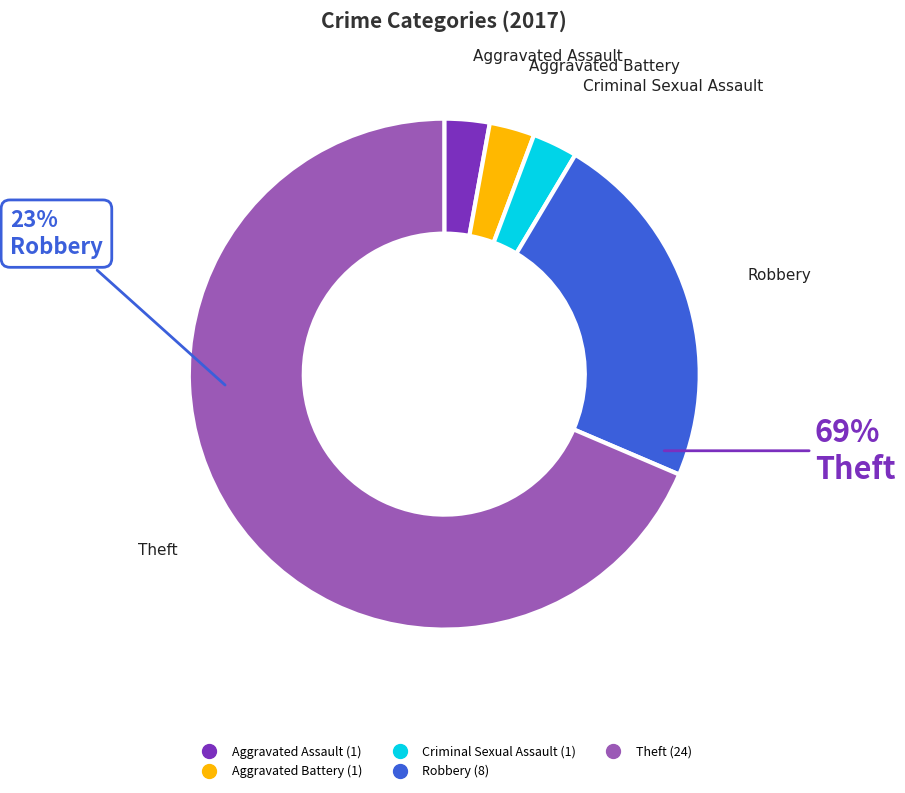

Is it true that Robbery is 11% of the pie?

False